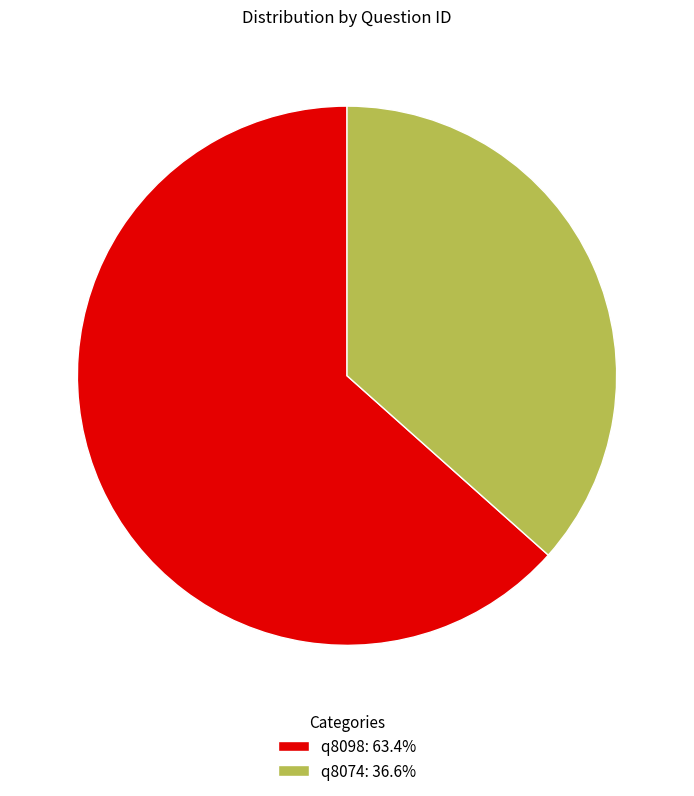

Does q8074: 36.6% account for over 50% of the chart?

No